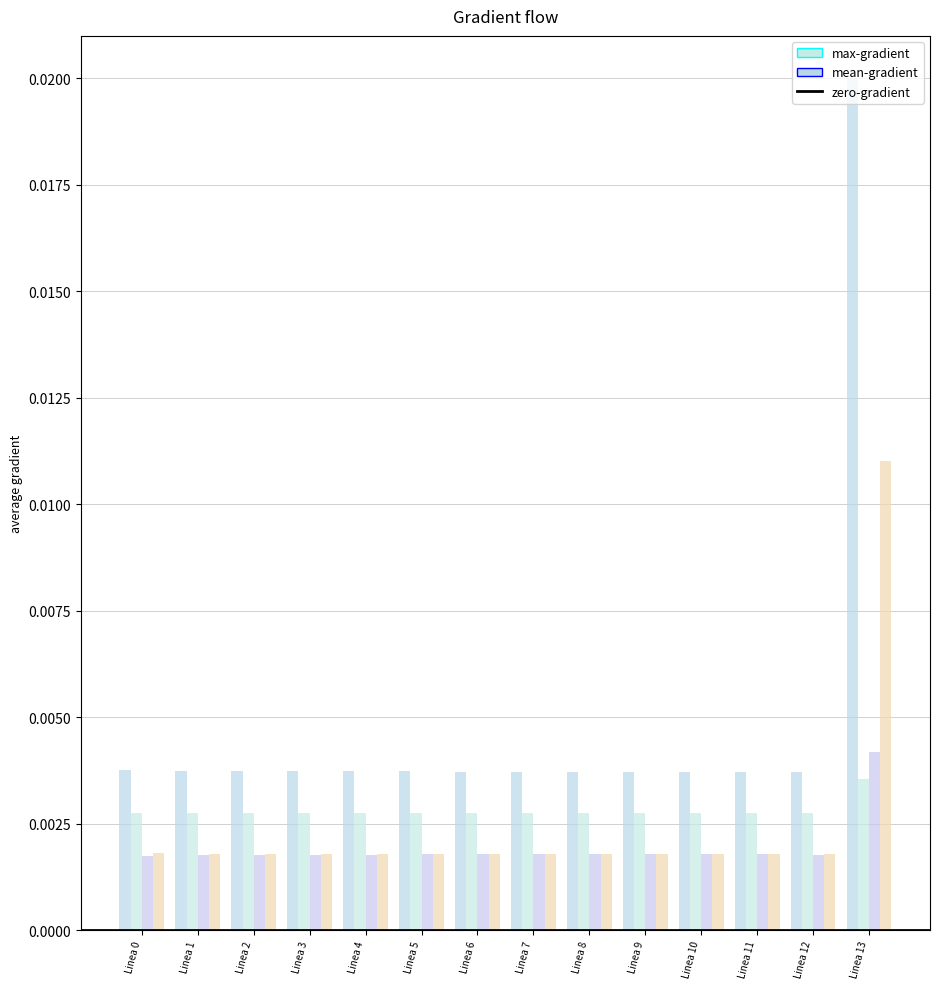

How many bars are there in total?

56